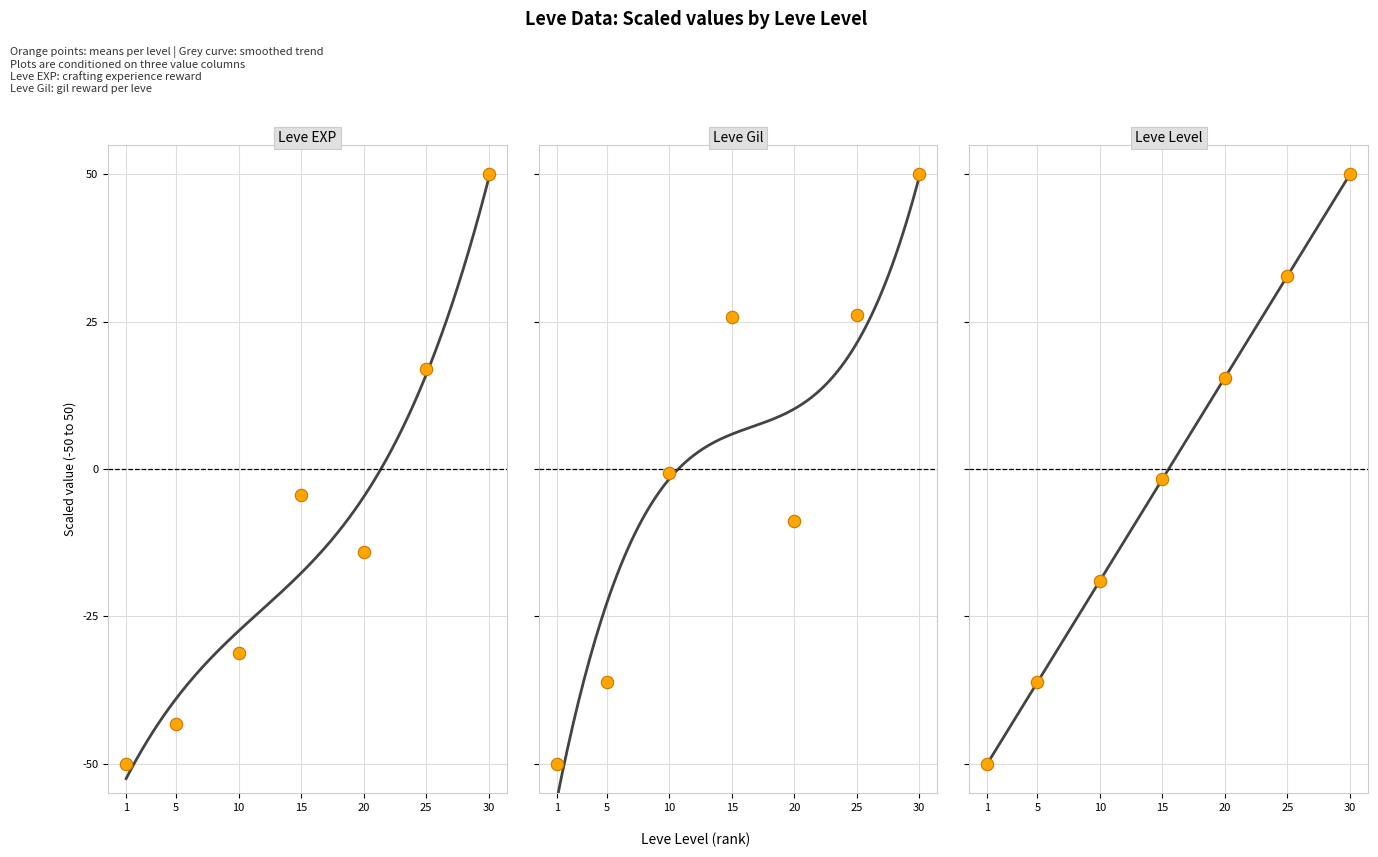

At which category is the sum across all series the highest?

30